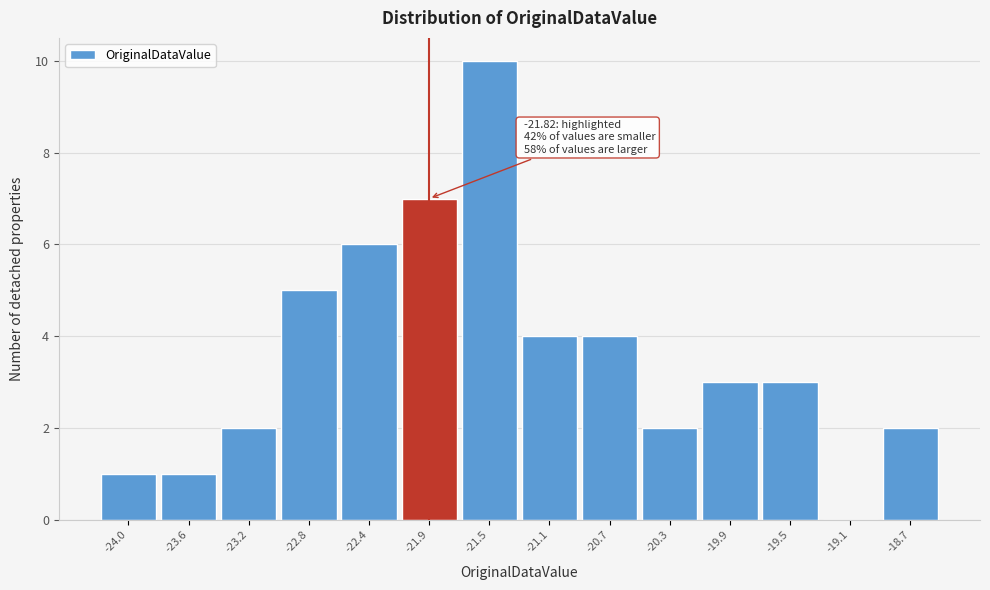

Reading left to right, extract all data points from this chart.

-24.0=1	-23.6=1	-23.2=2	-22.8=5	-22.4=6	-21.9=7	-21.5=10	-21.1=4	-20.7=4	-20.3=2	-19.9=3	-19.5=3	-19.1=0	-18.7=2